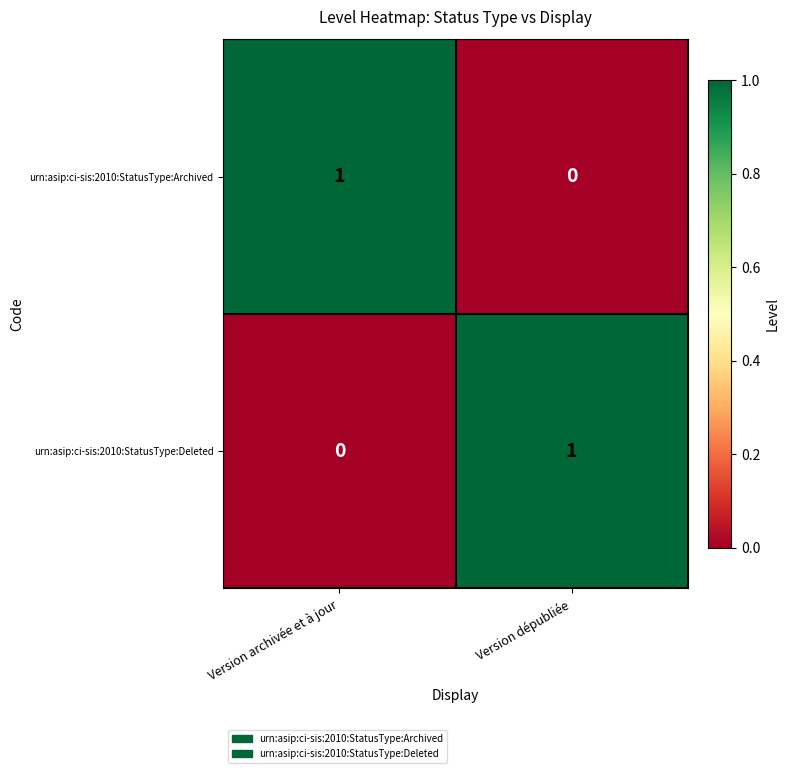

At which label does urn:asip:ci-sis:2010:StatusType:Deleted reach its minimum?

Version archivée et à jour